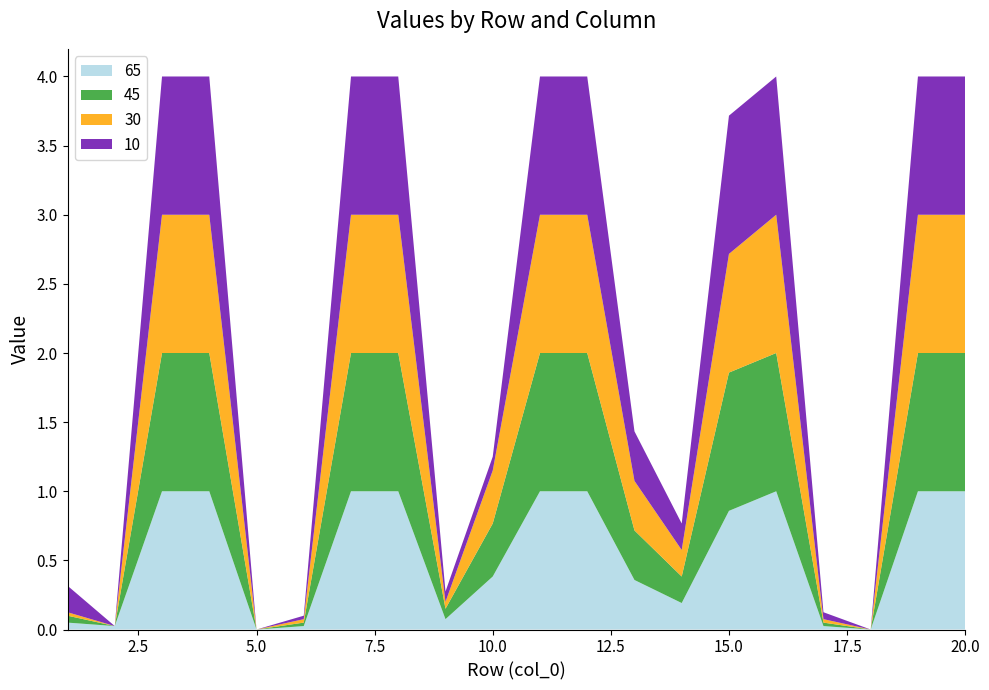

Reading left to right, extract all data points from this chart.

65: 0.1	0.0	1.0	1.0	0.0	0.0	1.0	1.0	0.1	0.4	1.0	1.0	0.4	0.2	0.9	1.0	0.0	0.0	1.0	1.0
45: 0.1	0.0	1.0	1.0	0.0	0.0	1.0	1.0	0.1	0.4	1.0	1.0	0.4	0.2	1.0	1.0	0.0	0.0	1.0	1.0
30: 0.0	0.0	1.0	1.0	0.0	0.0	1.0	1.0	0.1	0.4	1.0	1.0	0.4	0.2	0.9	1.0	0.0	0.0	1.0	1.0
10: 0.2	0.0	1.0	1.0	0.0	0.0	1.0	1.0	0.1	0.1	1.0	1.0	0.4	0.2	1.0	1.0	0.1	0.0	1.0	1.0